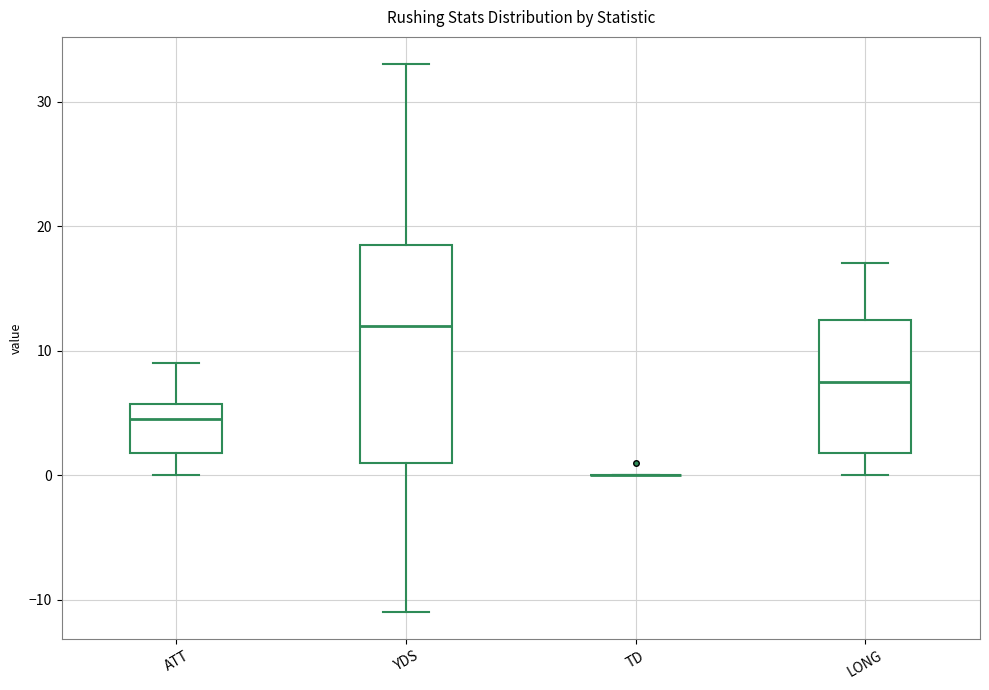

Where is the lower edge of the box for ATT on the y-axis? The values are not printed on the chart, so give them approximately, as read against the axis.

2